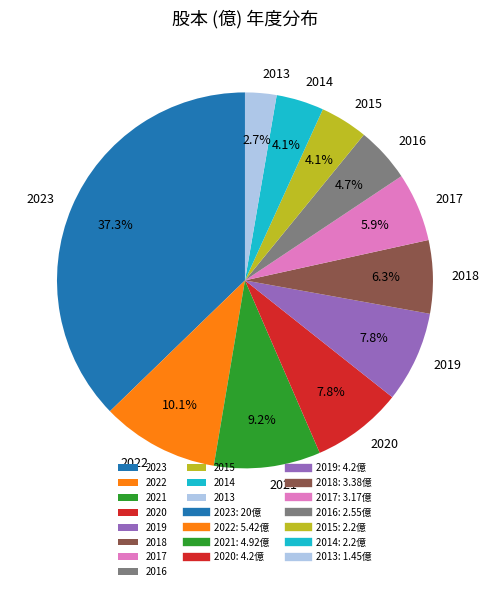

Do 2018 and 2022 together represent more than half of the pie?

No